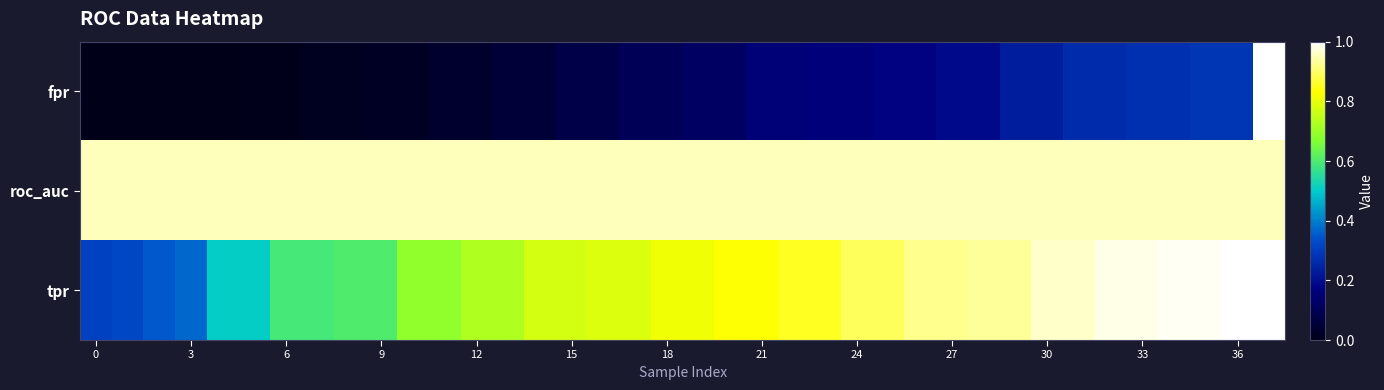

Which series has the largest range (max minus min)?

fpr